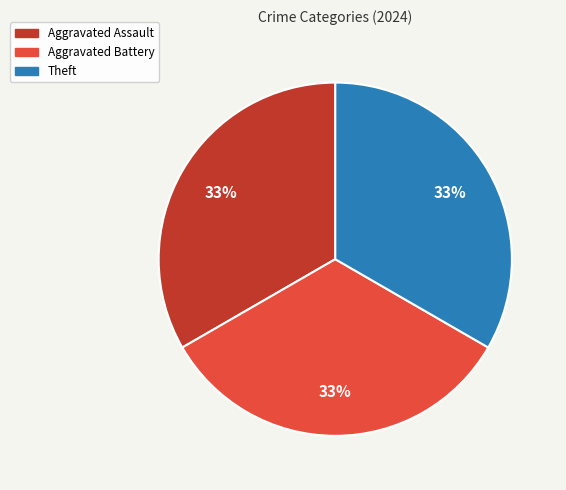

How many slices are in this pie chart?

3